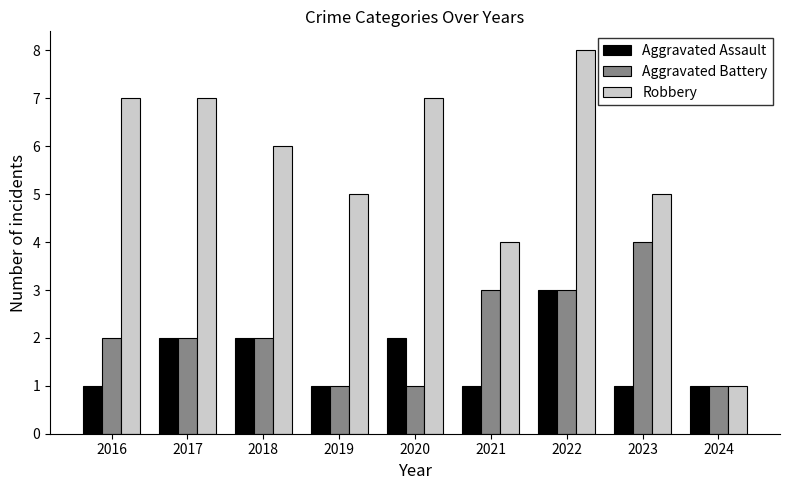

Reading left to right, transcribe all the data shown in this chart.

Aggravated Assault: 1	2	2	1	2	1	3	1	1
Aggravated Battery: 2	2	2	1	1	3	3	4	1
Robbery: 7	7	6	5	7	4	8	5	1